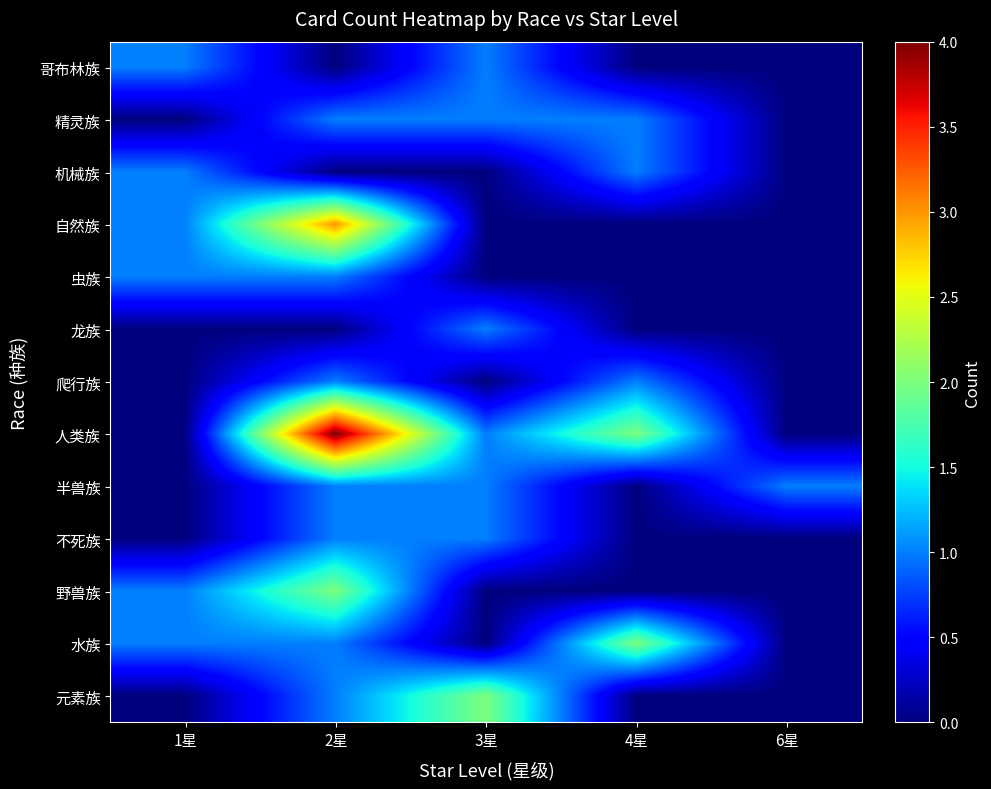

At 3星, list the series in order from largest to smallest.

元素族, 哥布林族, 精灵族, 龙族, 人类族, 半兽族, 不死族, 机械族, 自然族, 虫族, 爬行族, 野兽族, 水族